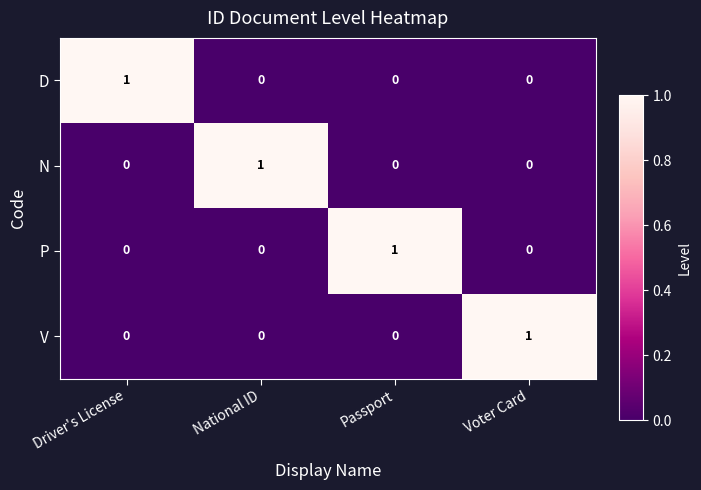

The value of D at Driver's License is 2. True or false?

False